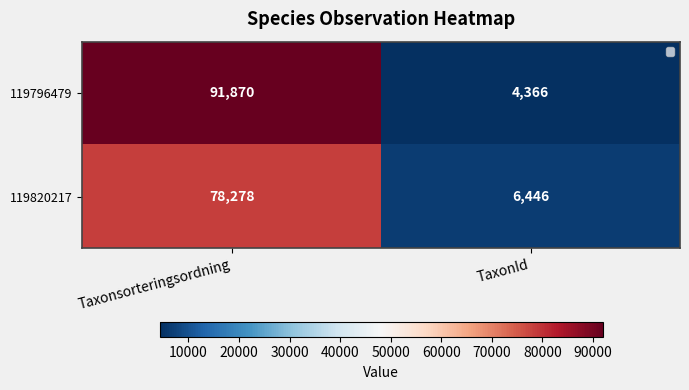

What is the difference between the 119796479 values at TaxonId and Taxonsorteringsordning?

87504